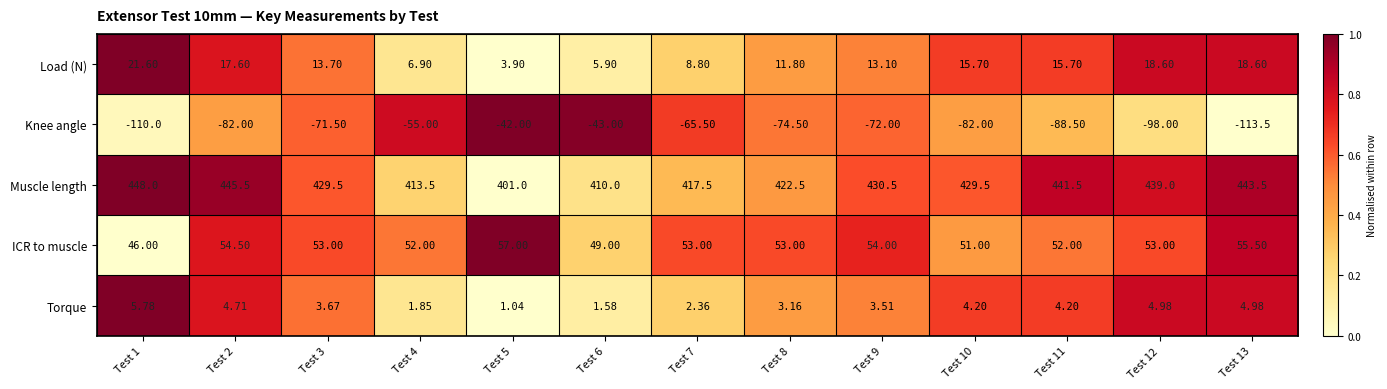

Which series has the widest spread of values?

Knee angle